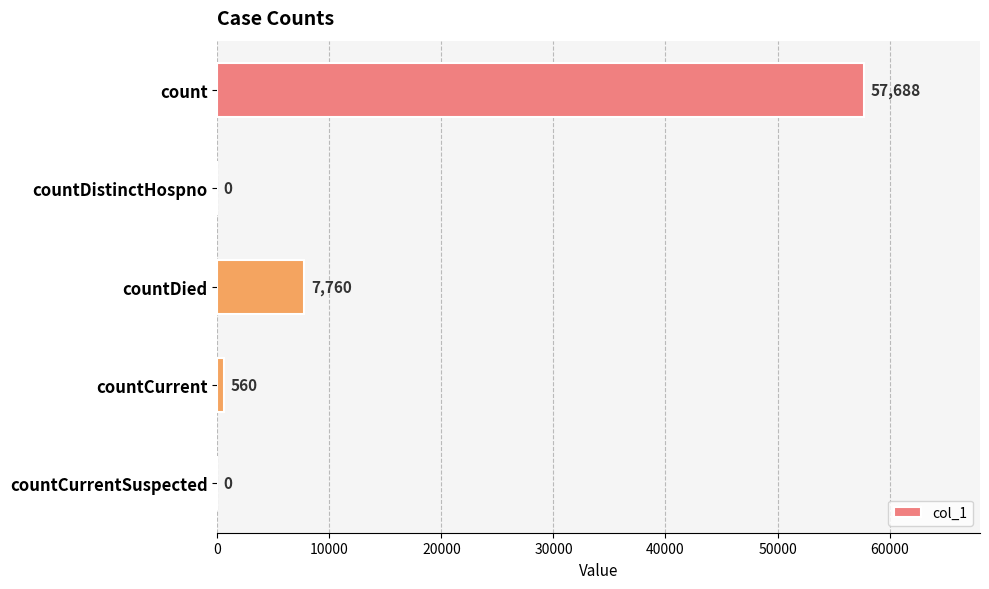

How many categories are shown in the chart?

5